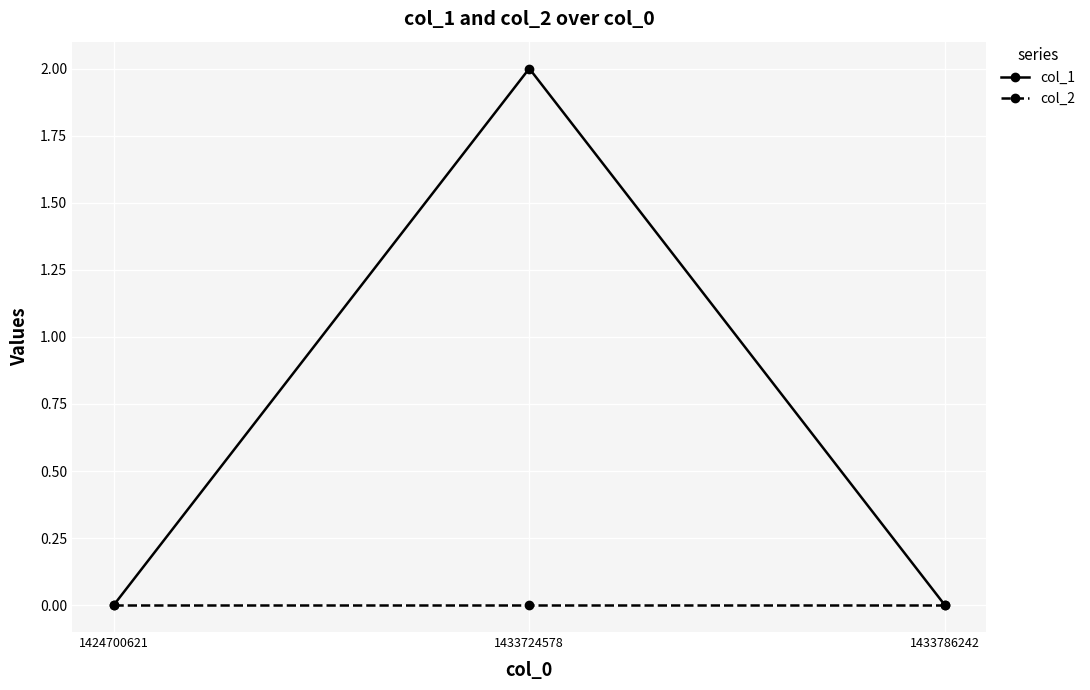

Rank the series by their average value, from lowest to highest.

col_2, col_1